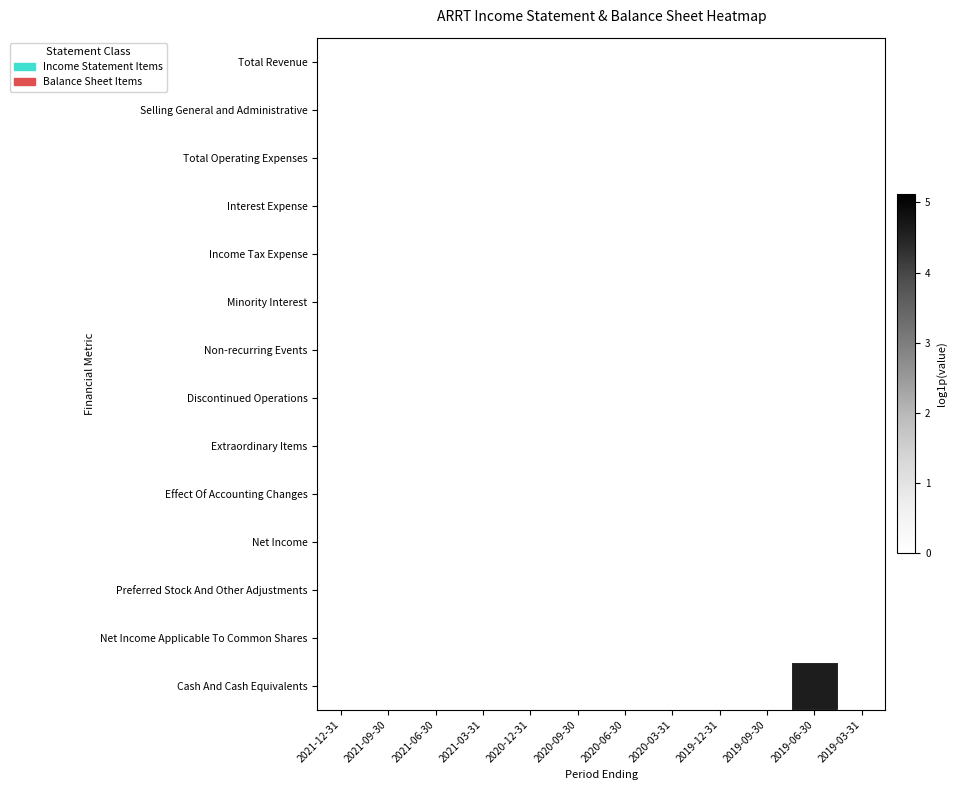

List the series in order of their peak value, lowest first.

Total Revenue, Selling General and Administrative, Total Operating Expenses, Interest Expense, Income Tax Expense, Minority Interest, Non-recurring Events, Discontinued Operations, Extraordinary Items, Effect Of Accounting Changes, Net Income, Preferred Stock And Other Adjustments, Net Income Applicable To Common Shares, Cash And Cash Equivalents